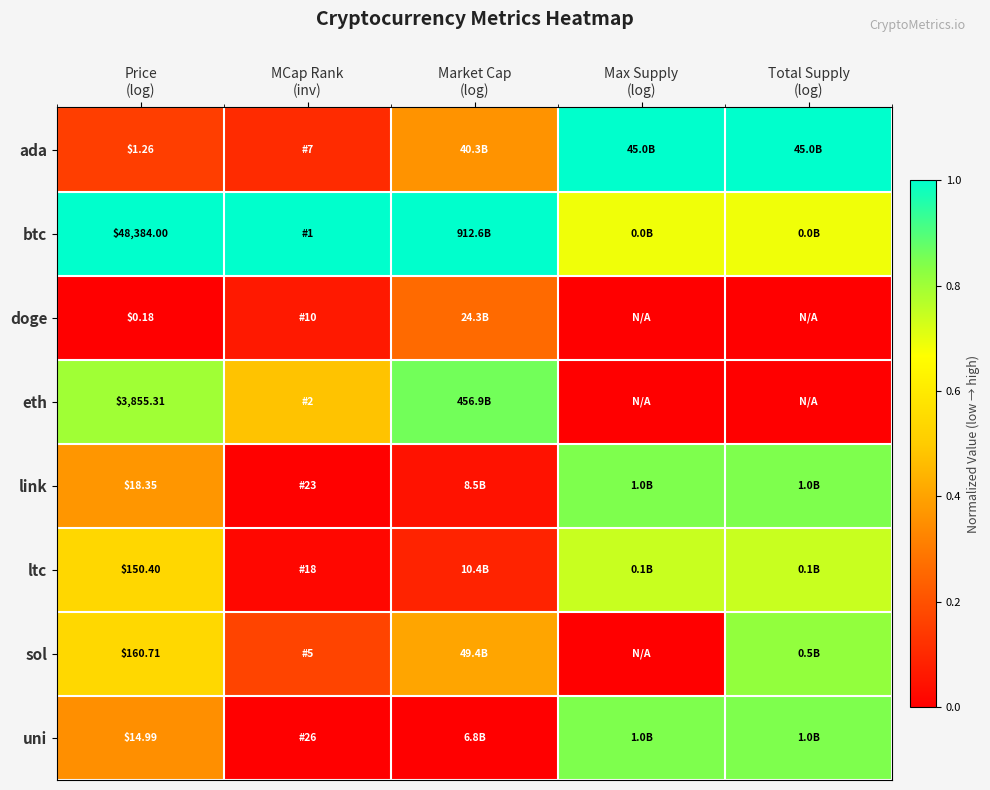

Which has a higher value, Market Cap
(log) or MCap Rank
(inv)?

Market Cap
(log)